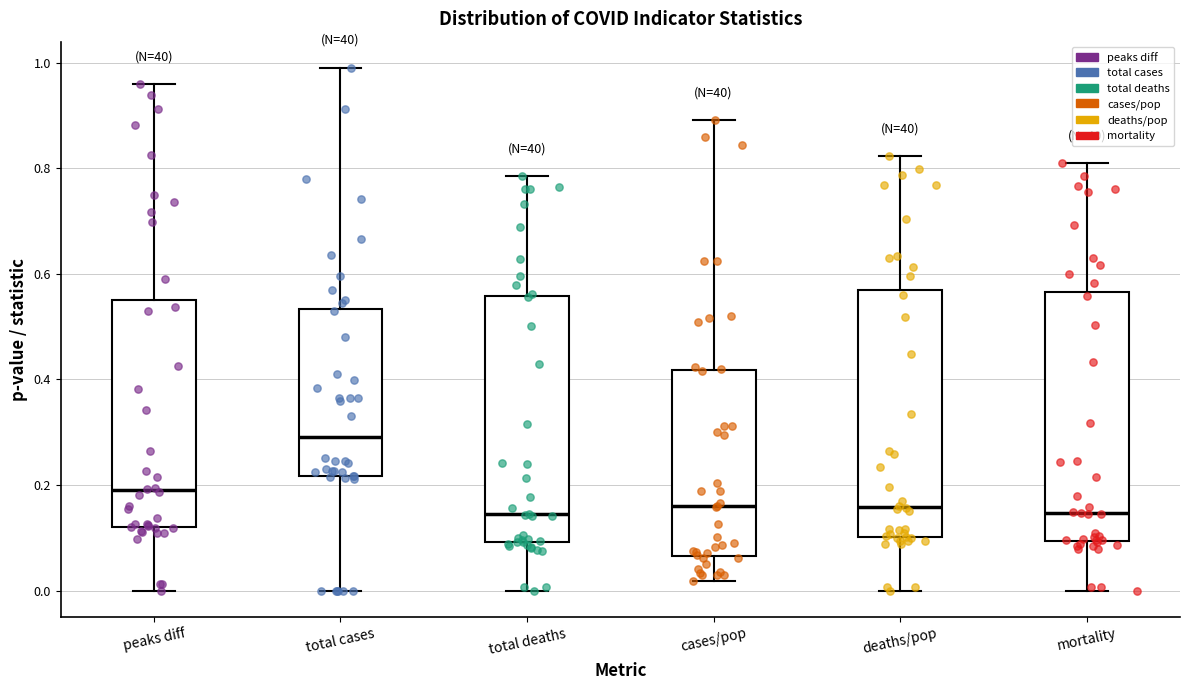

Where does the lower whisker of the box for cases/pop end on the y-axis? The values are not printed on the chart, so give them approximately, as read against the axis.

0.02